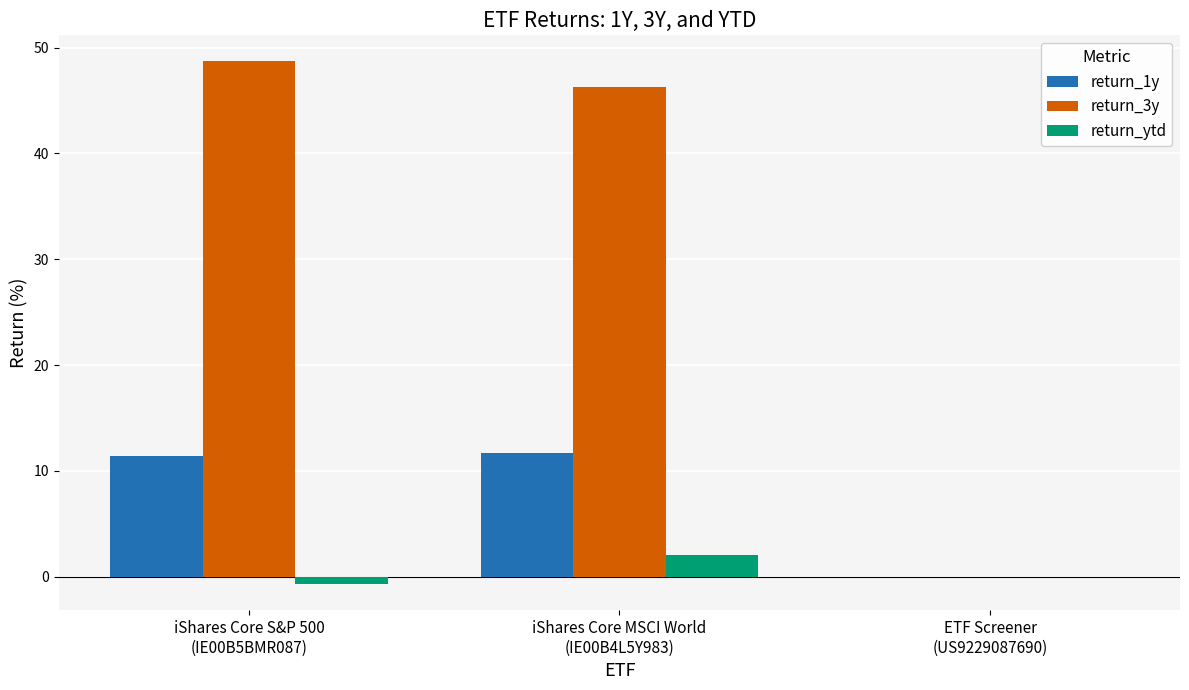

Which series has the largest total across all categories?

return_3y